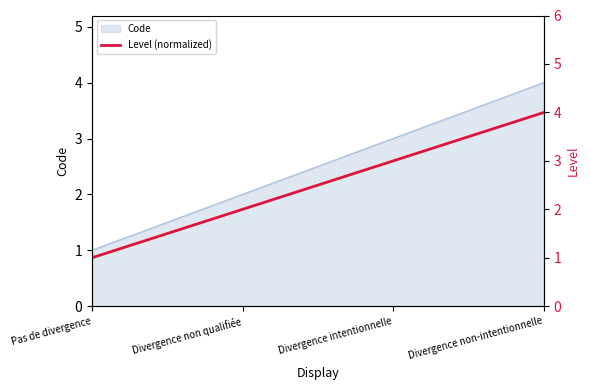

Does the chart have visible grid lines?

No